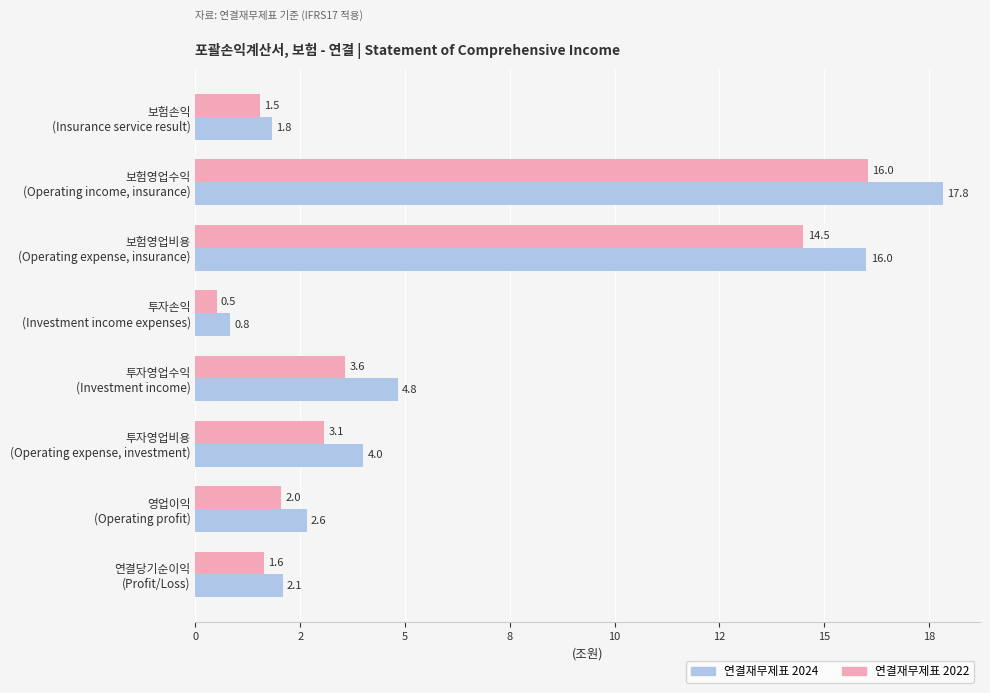

Rank the series by their maximum value, from lowest to highest.

연결재무제표 2022, 연결재무제표 2024